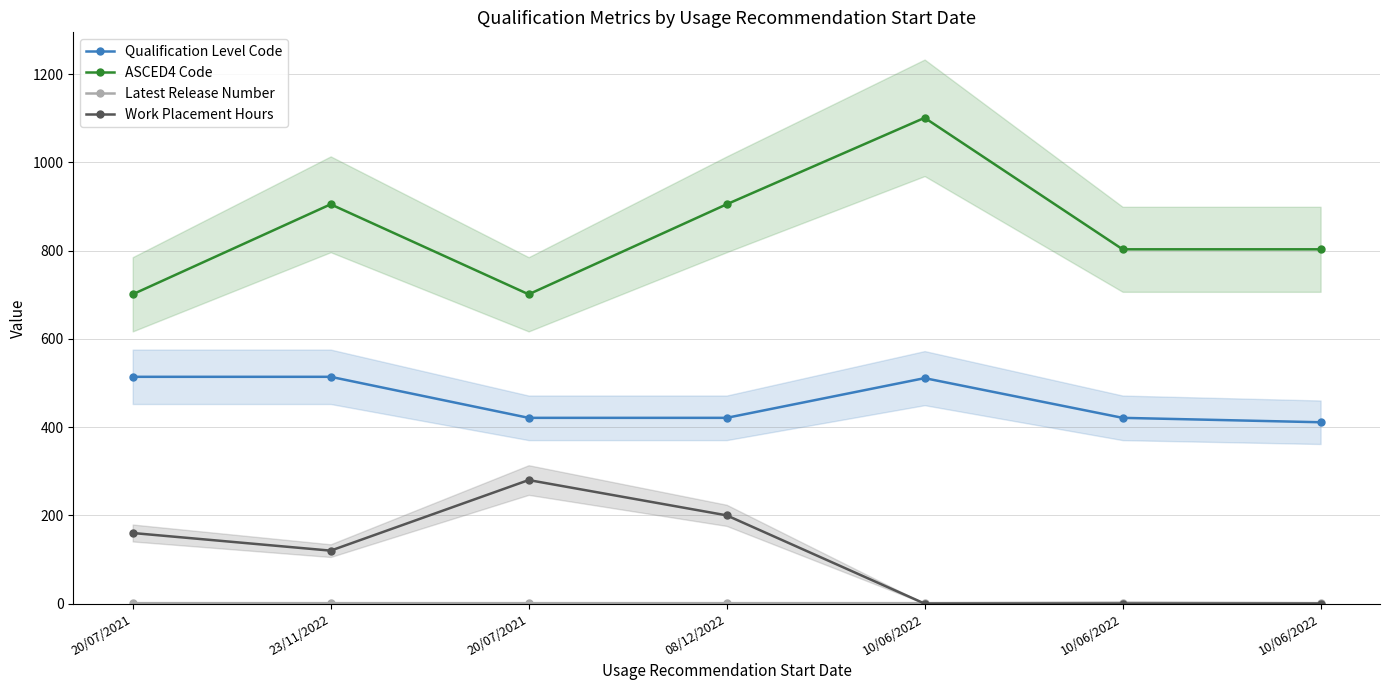

True or false: Qualification Level Code and ASCED4 Code cross at least once.

False